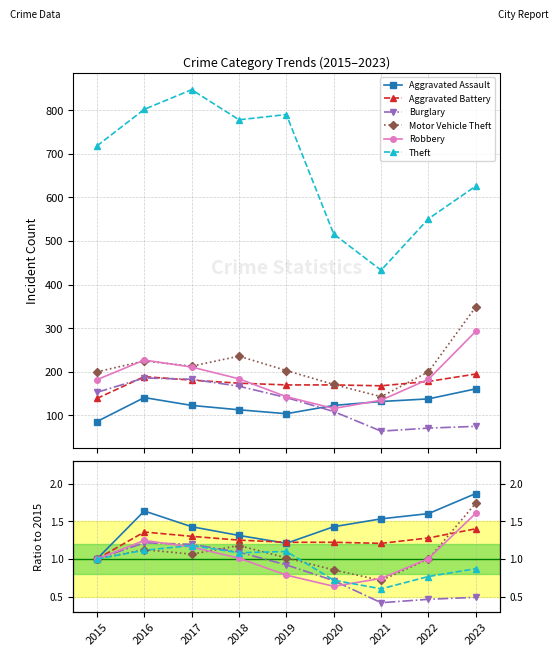

What is the difference between the maximum and minimum values in the Aggravated Assault series?

0.9